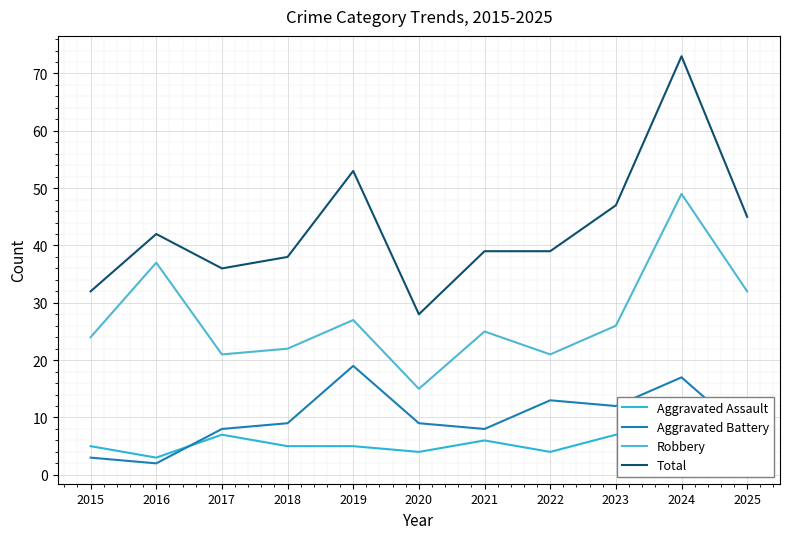

What is the difference between the second highest and minimum values in the Robbery series?

22